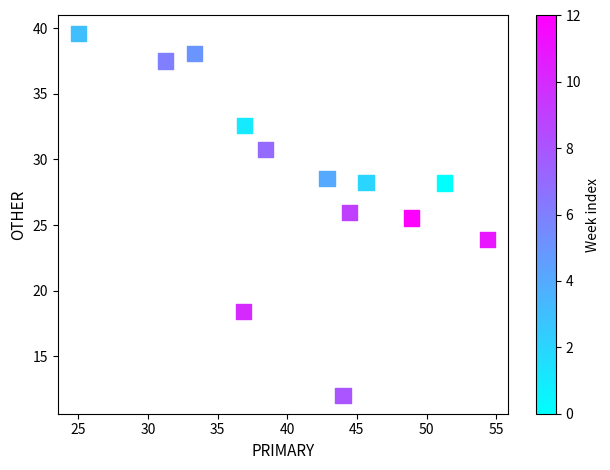

What Y value in the scatter plot is closest to 25?

25.5